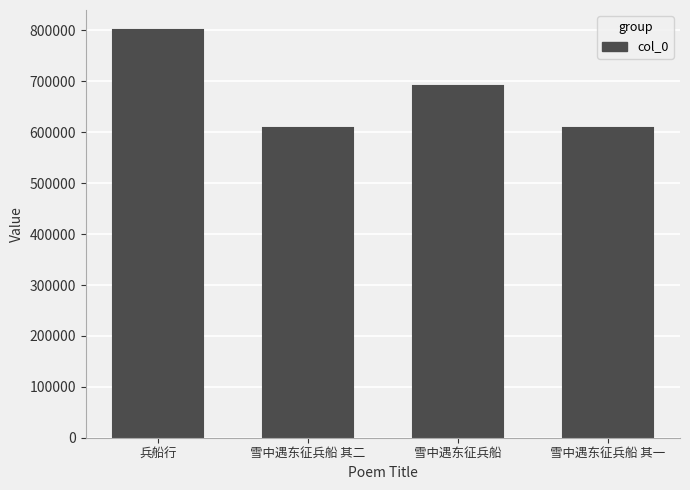

What is the difference between the maximum and minimum values?

192461